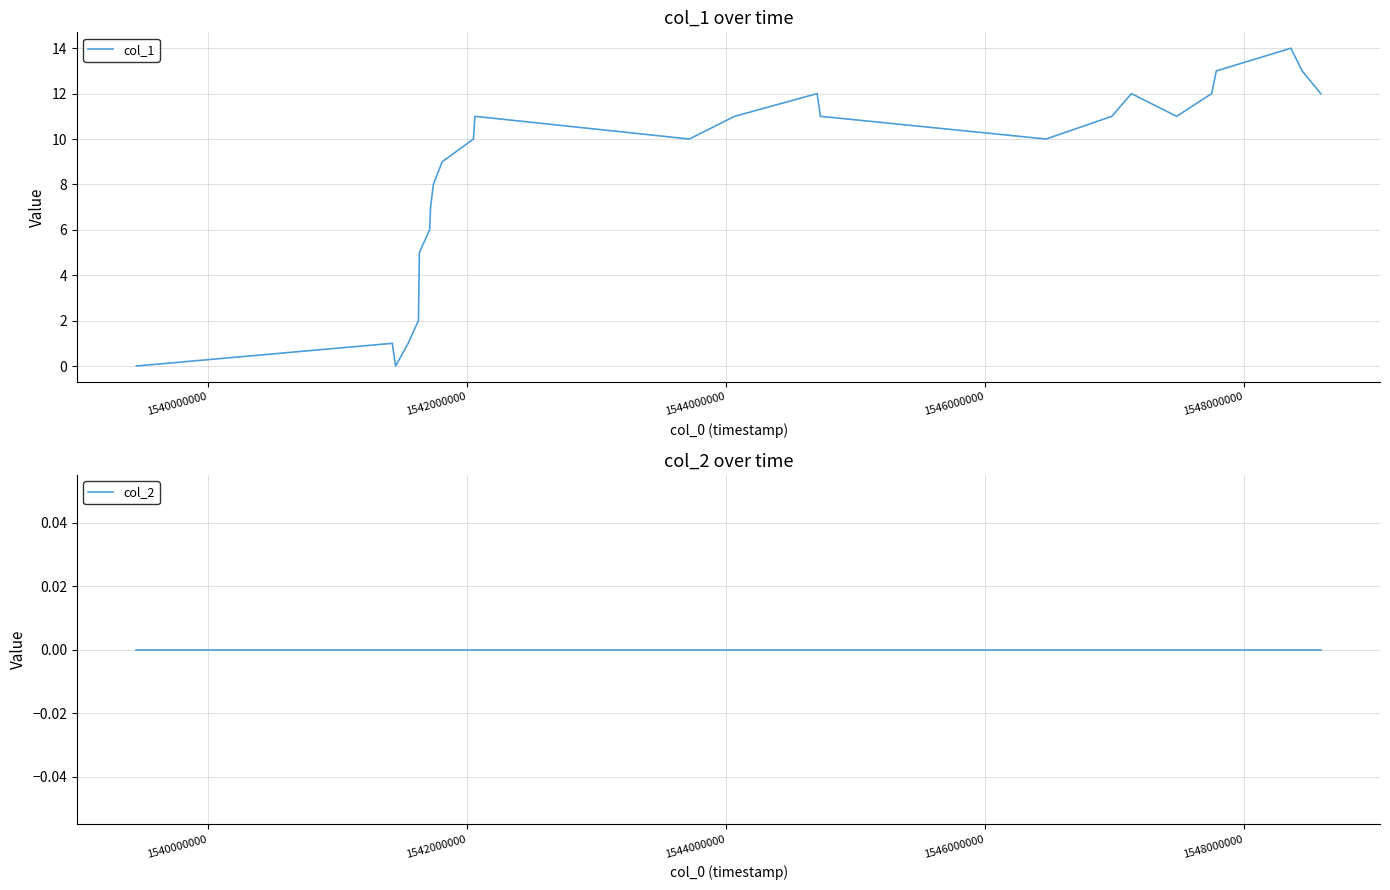

What are all the series names shown in the legend?

col_1, col_2